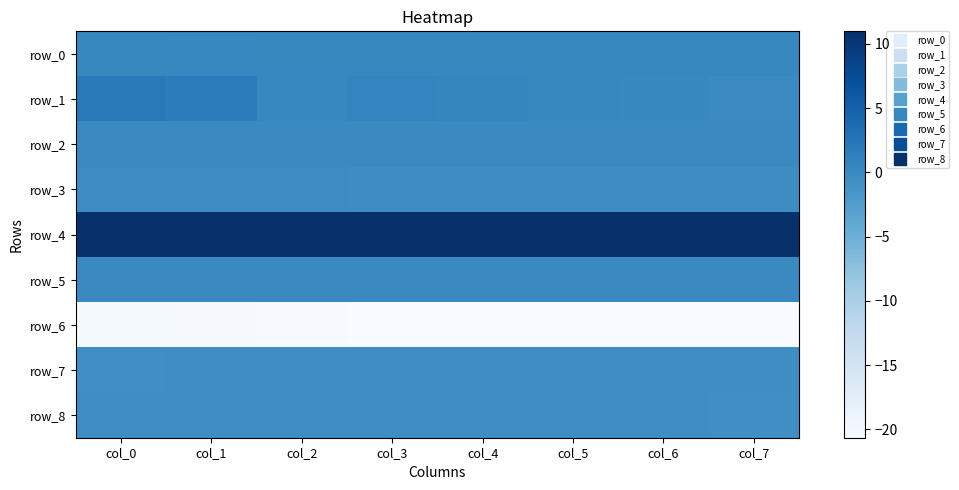

Is the value of row_8 at col_1 greater than the value of row_4 at col_0?

No